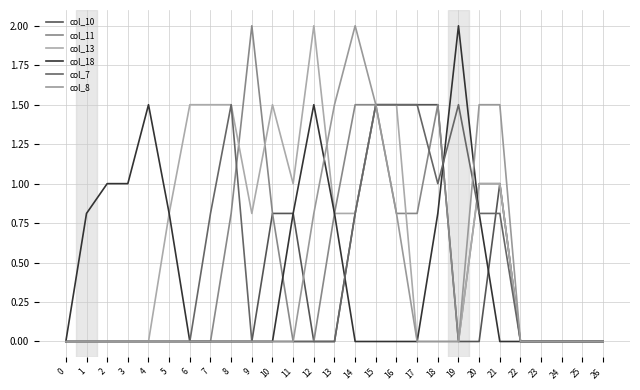

Between which two adjacent categories do col_7 and col_11 first intersect?

8 and 9